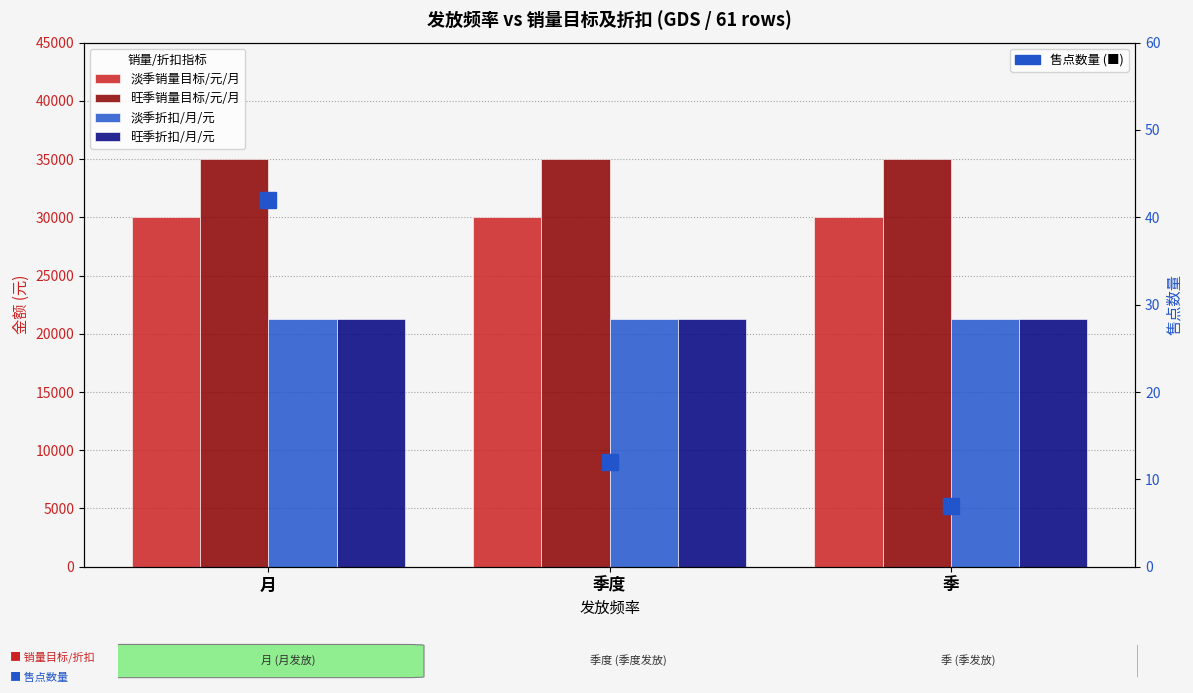

What value does the 淡季销量目标/元/月 series have at 月?

30000